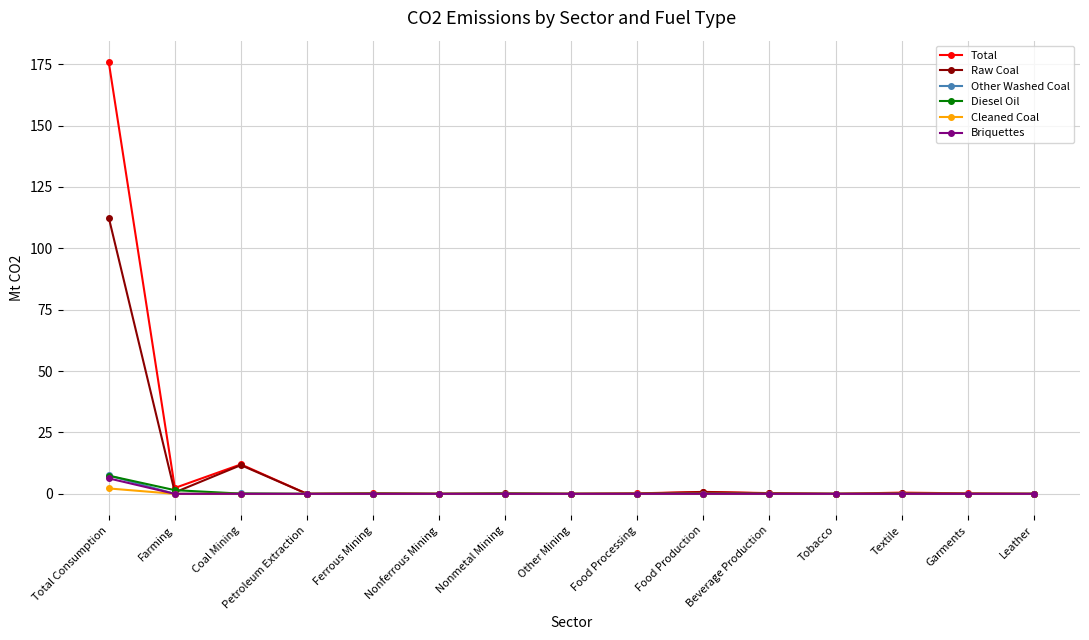

What is the total value across all series at Garments?

0.2